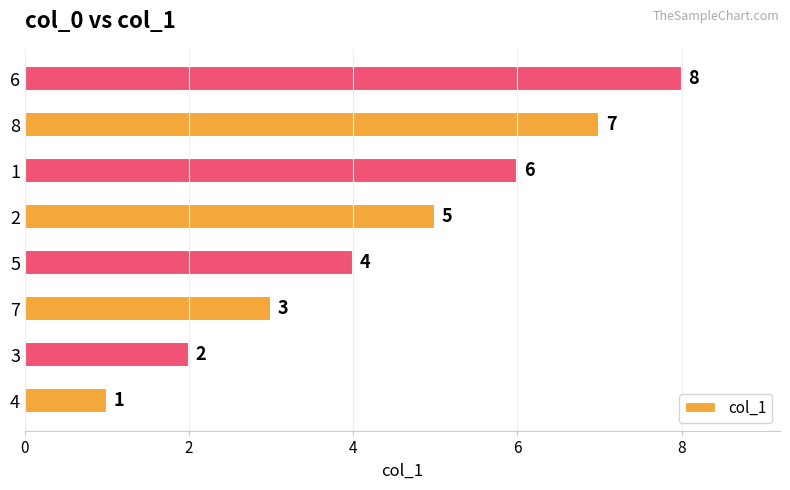

What is the difference between the second highest and second lowest values?

5